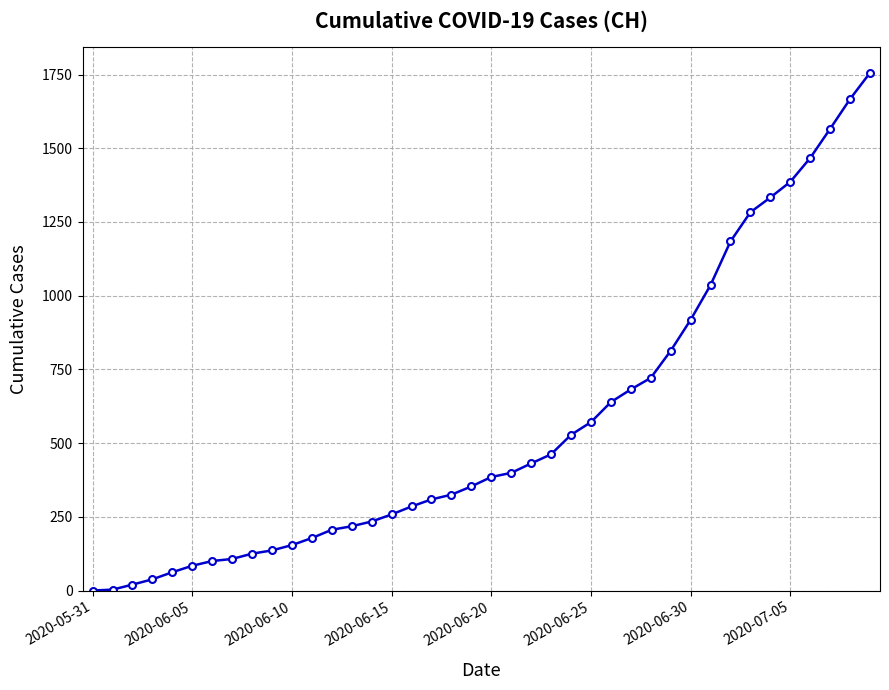

What is the maximum value shown in the chart?

1756